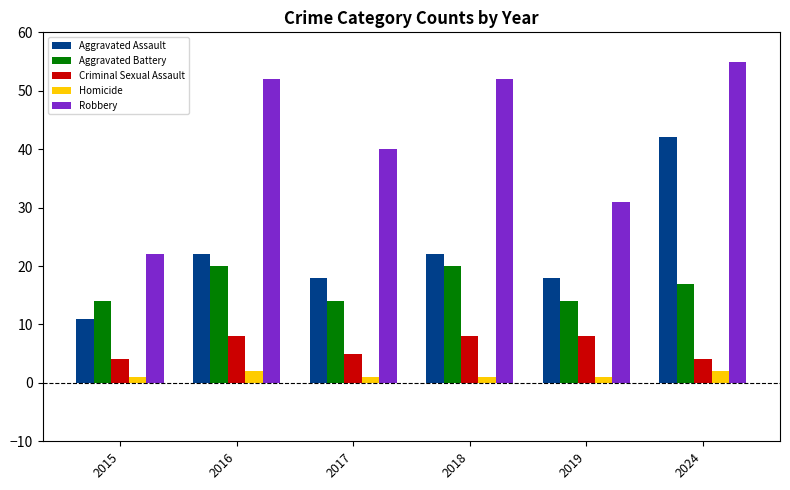

How many values in the Aggravated Assault series are below 22?

3